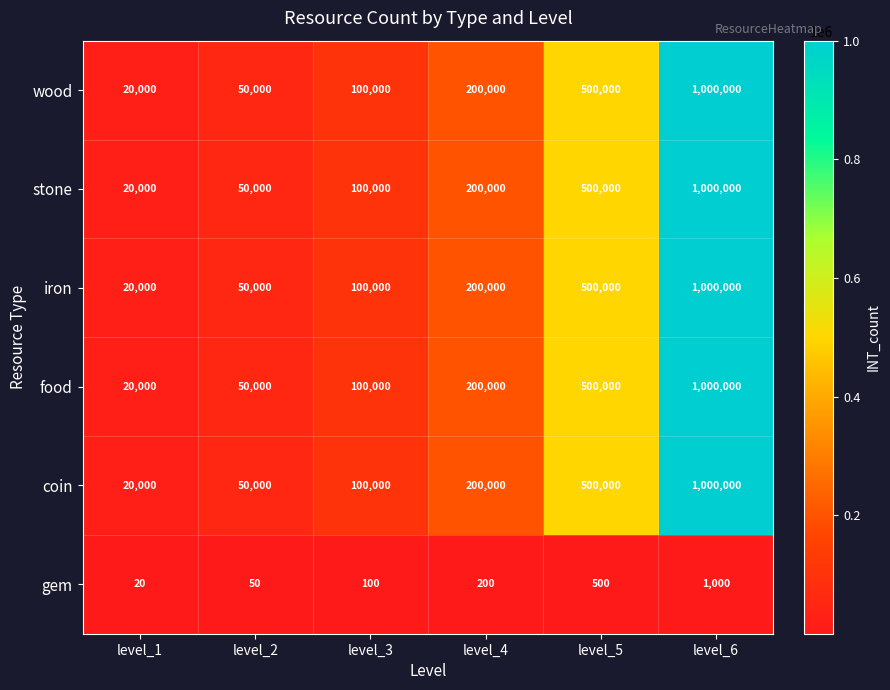

What is the greatest value displayed?

1000000